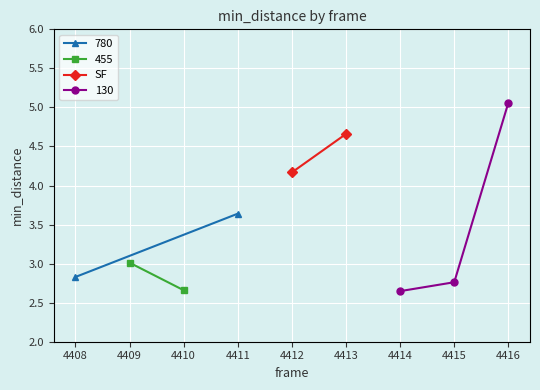

Count the values in the range 4 to 5.

2